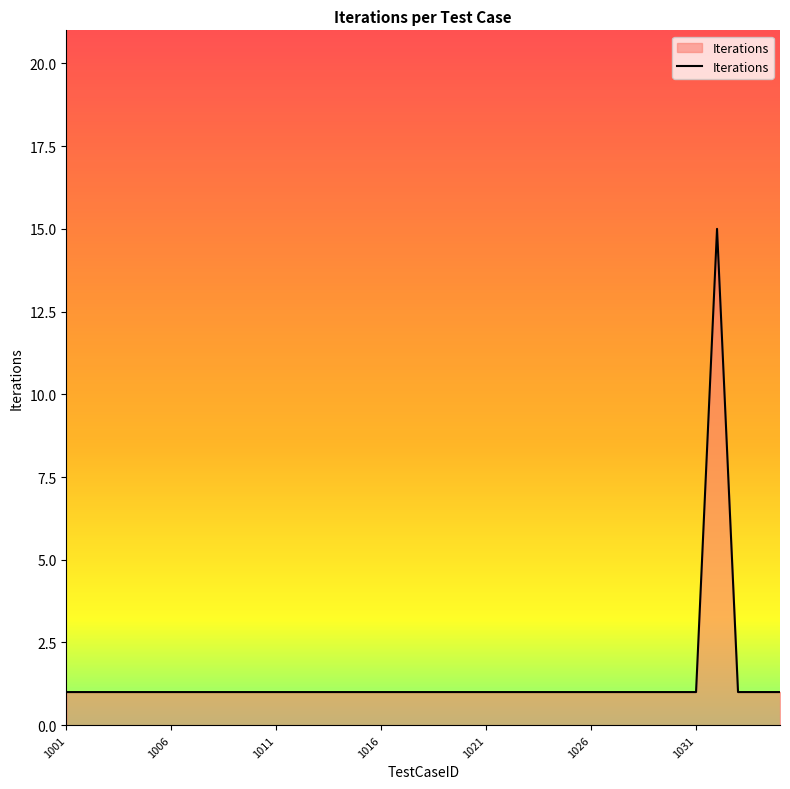

What is the greatest value displayed?

15